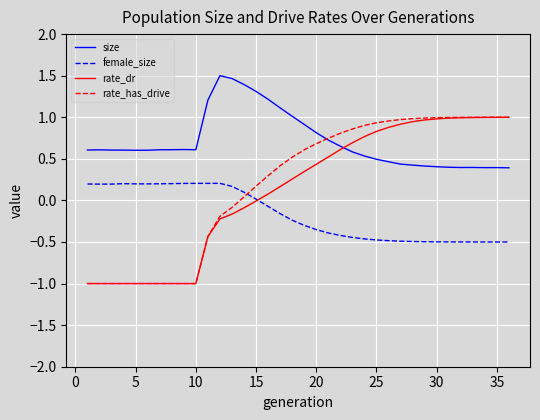

What is the highest value of the female_size series?

0.2